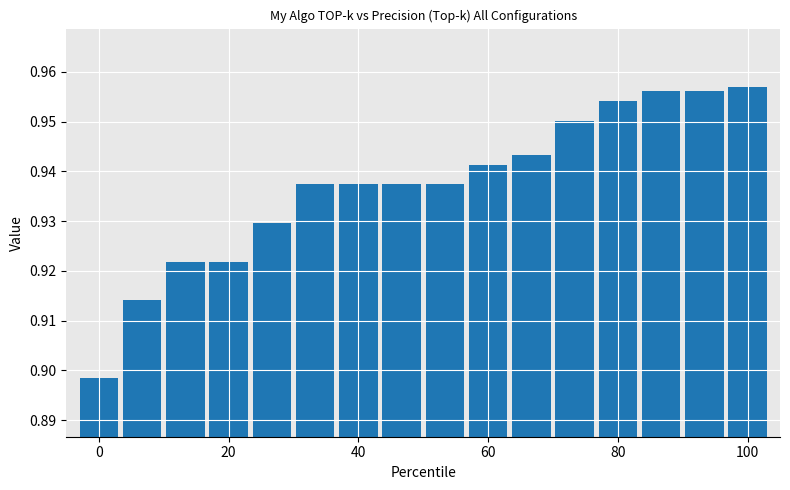

How many values are between 0 and 1?

16